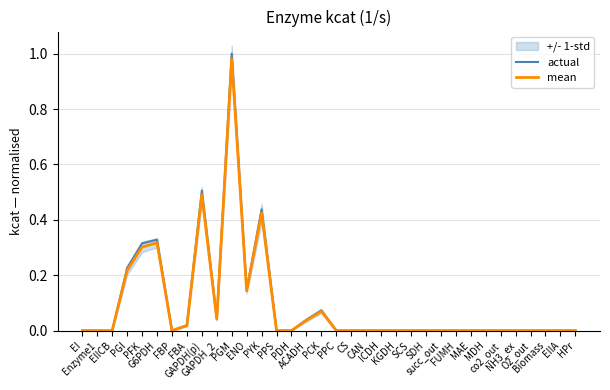

Reading left to right, what are all the values shown in this chart?

actual: 0.0	0.0	0.0	0.2	0.3	0.3	0.0	0.0	0.5	0.0	1.0	0.1	0.4	0.0	0.0	0.0	0.1	0.0	0.0	0.0	0.0	0.0	0.0	0.0	0.0	0.0	0.0	0.0	0.0	0.0	0.0	0.0	0.0	0.0
mean: 0.0	0.0	0.0	0.2	0.3	0.3	0.0	0.0	0.5	0.0	1.0	0.1	0.4	0.0	0.0	0.0	0.1	0.0	0.0	0.0	0.0	0.0	0.0	0.0	0.0	0.0	0.0	0.0	0.0	0.0	0.0	0.0	0.0	0.0